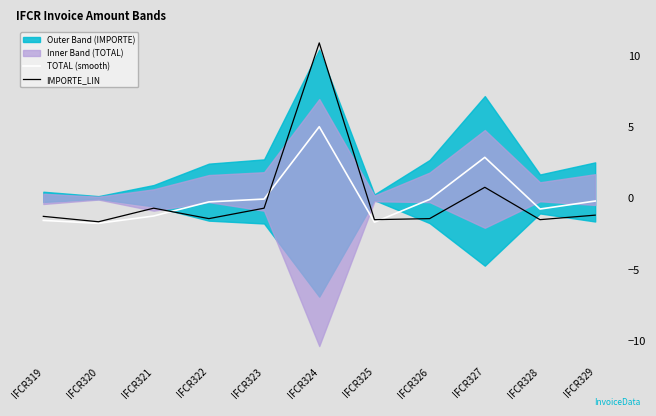

How many interior local valleys does the IMPORTE_LIN series have?

4